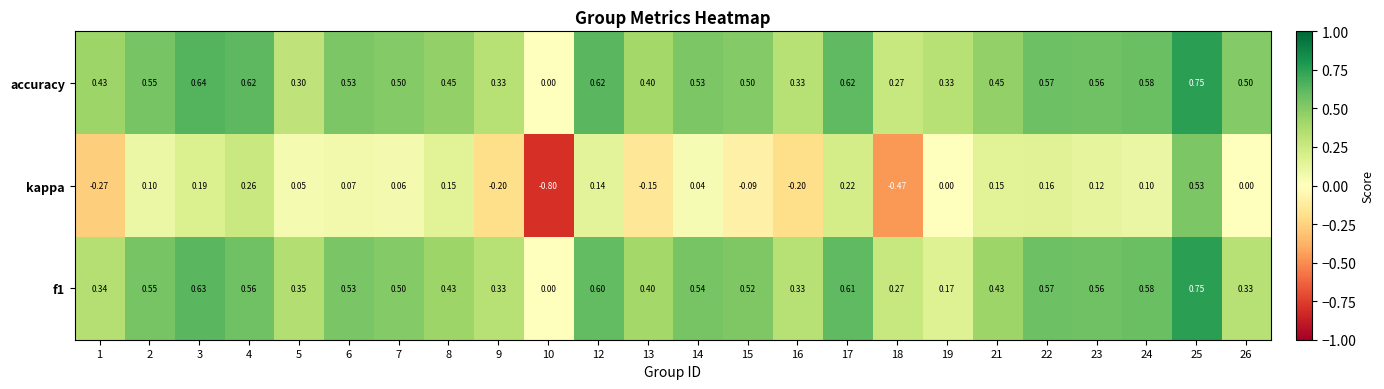

Between 19 and 26, which series saw the biggest shift?

accuracy